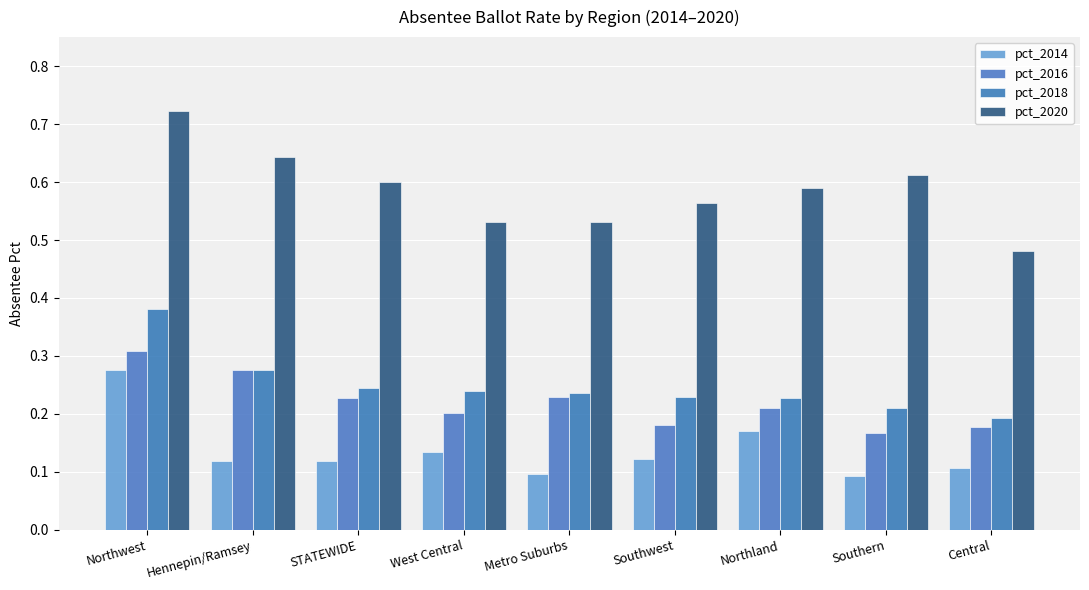

What is the difference between the maximum and minimum values in the pct_2020 series?

0.2